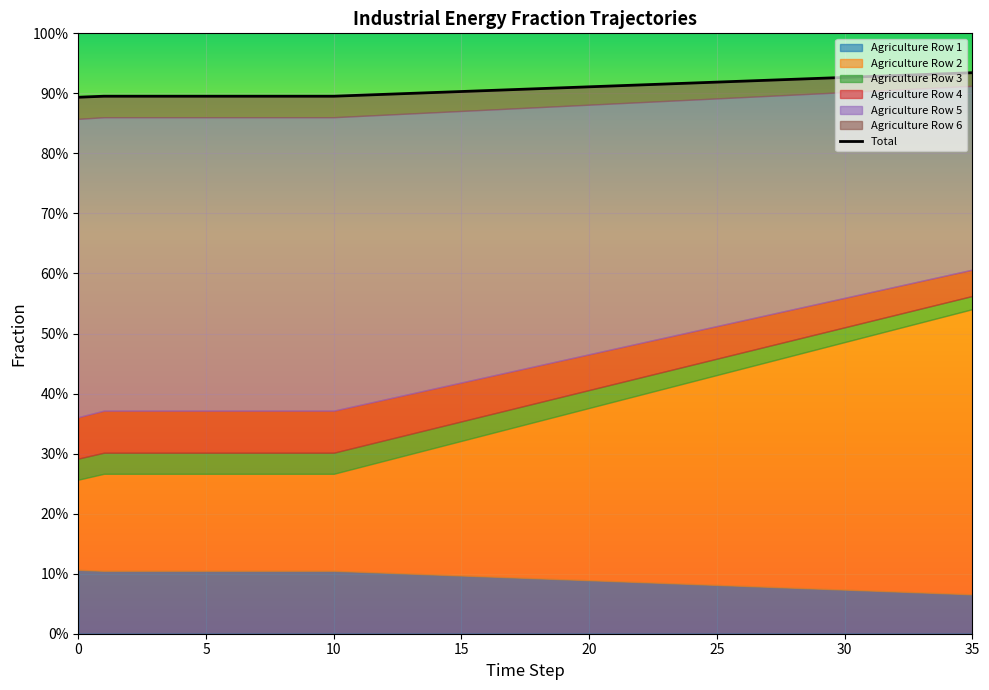

Reading right to left, what are all the values shown in this chart?

0.9	0.9	0.9	0.9	0.9	0.9	0.9	0.9	0.9	0.9	0.9	0.9	0.9	0.9	0.9	0.9	0.9	0.9	0.9	0.9	0.9	0.9	0.9	0.9	0.9	0.9	0.9	0.9	0.9	0.9	0.9	0.9	0.9	0.9	0.9	0.9